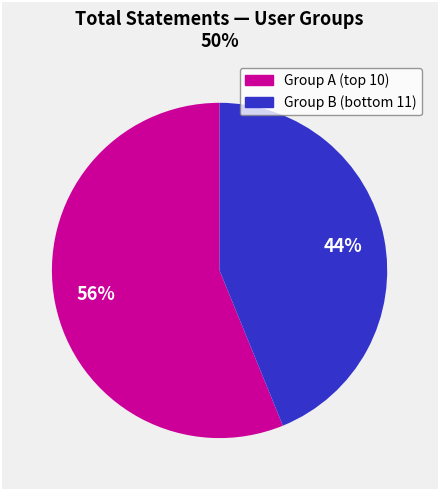

Does any single category account for the majority?

Yes